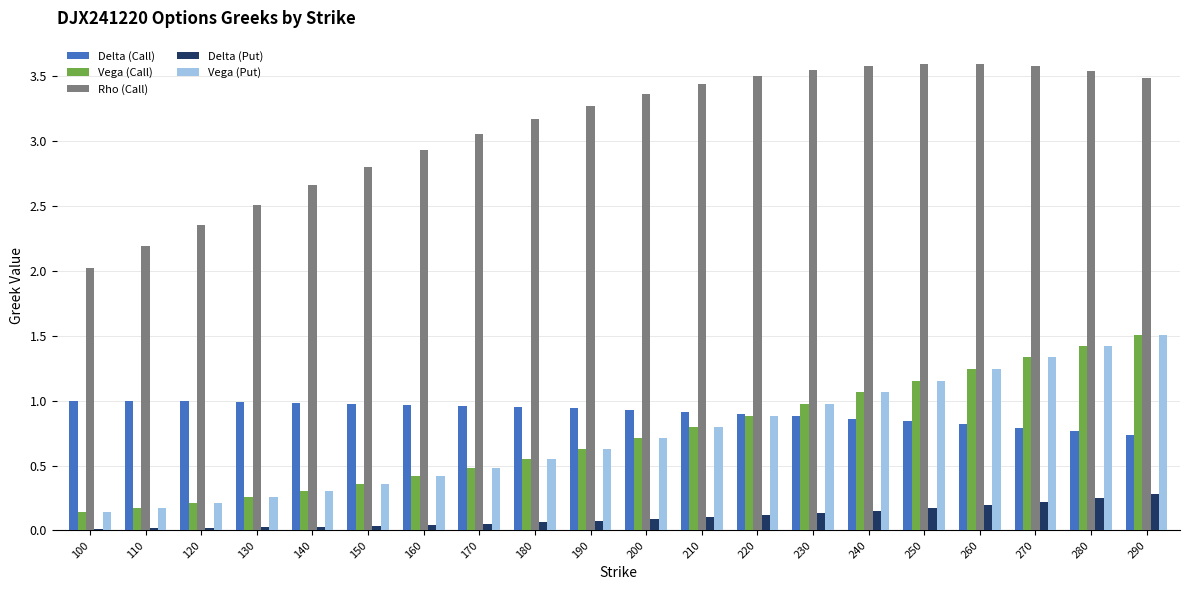

Where is Vega (Put) nearest to the value 0?

100